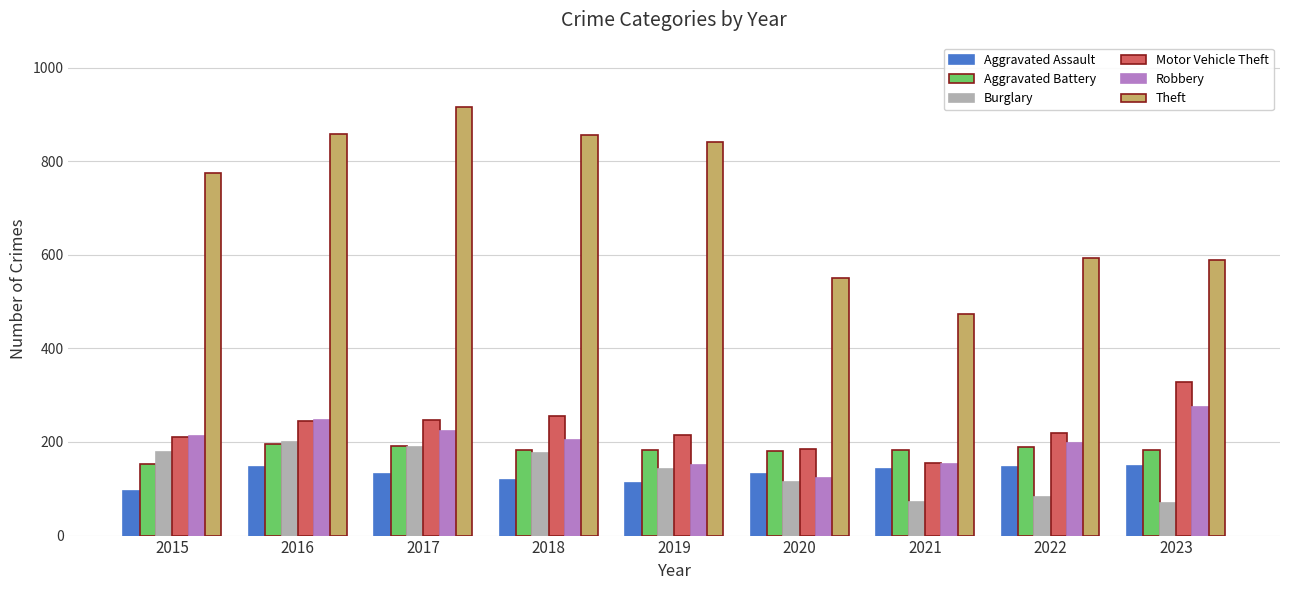

What is the average value of the Aggravated Battery series?

182